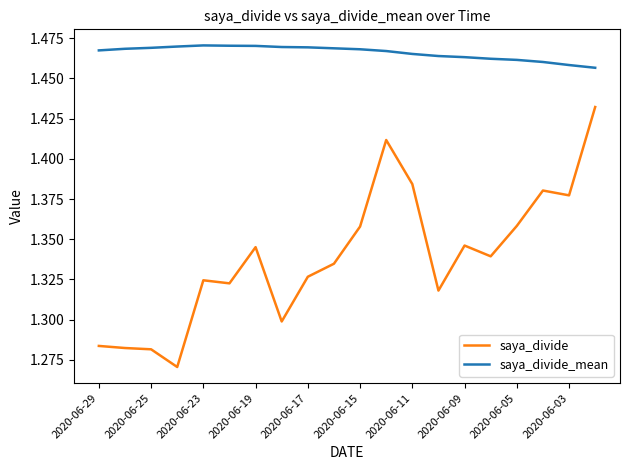

List the series in order of their peak value, lowest first.

saya_divide, saya_divide_mean